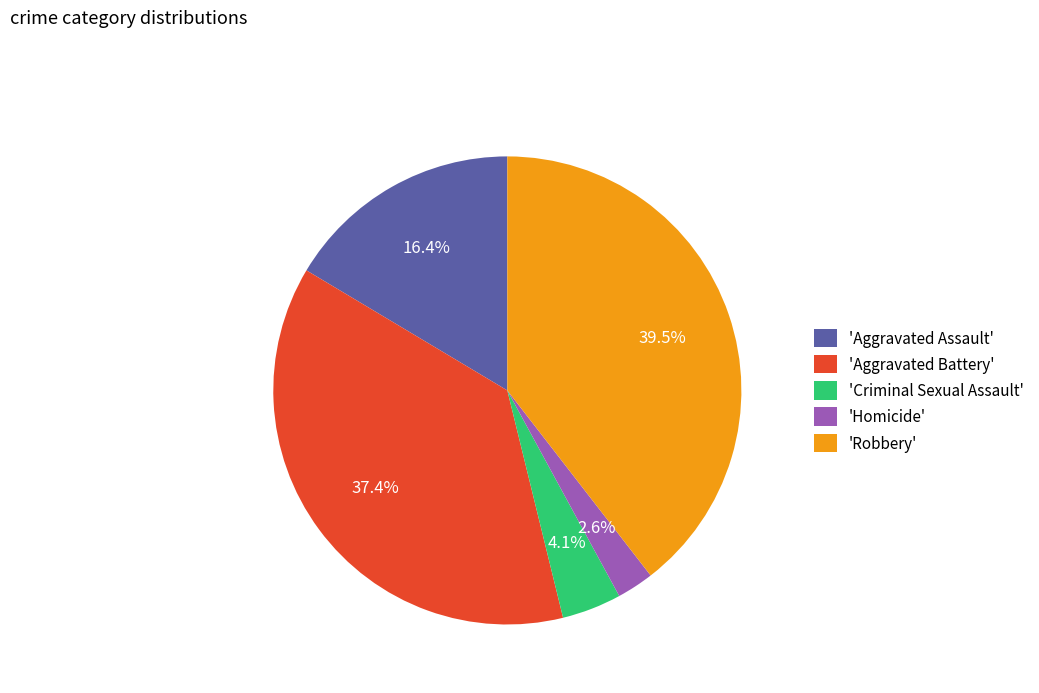

Rank the categories by value from highest to lowest.

'Robbery', 'Aggravated Battery', 'Aggravated Assault', 'Criminal Sexual Assault', 'Homicide'